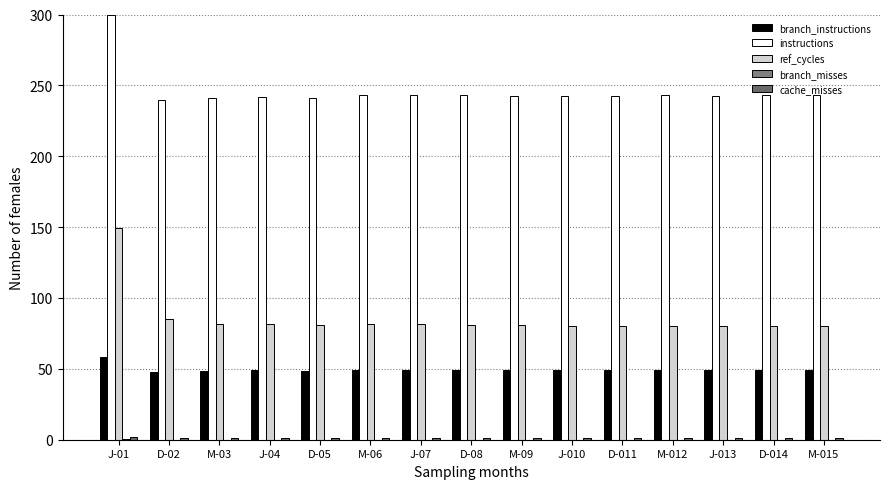

At how many categories does at least one series exceed 259?

1